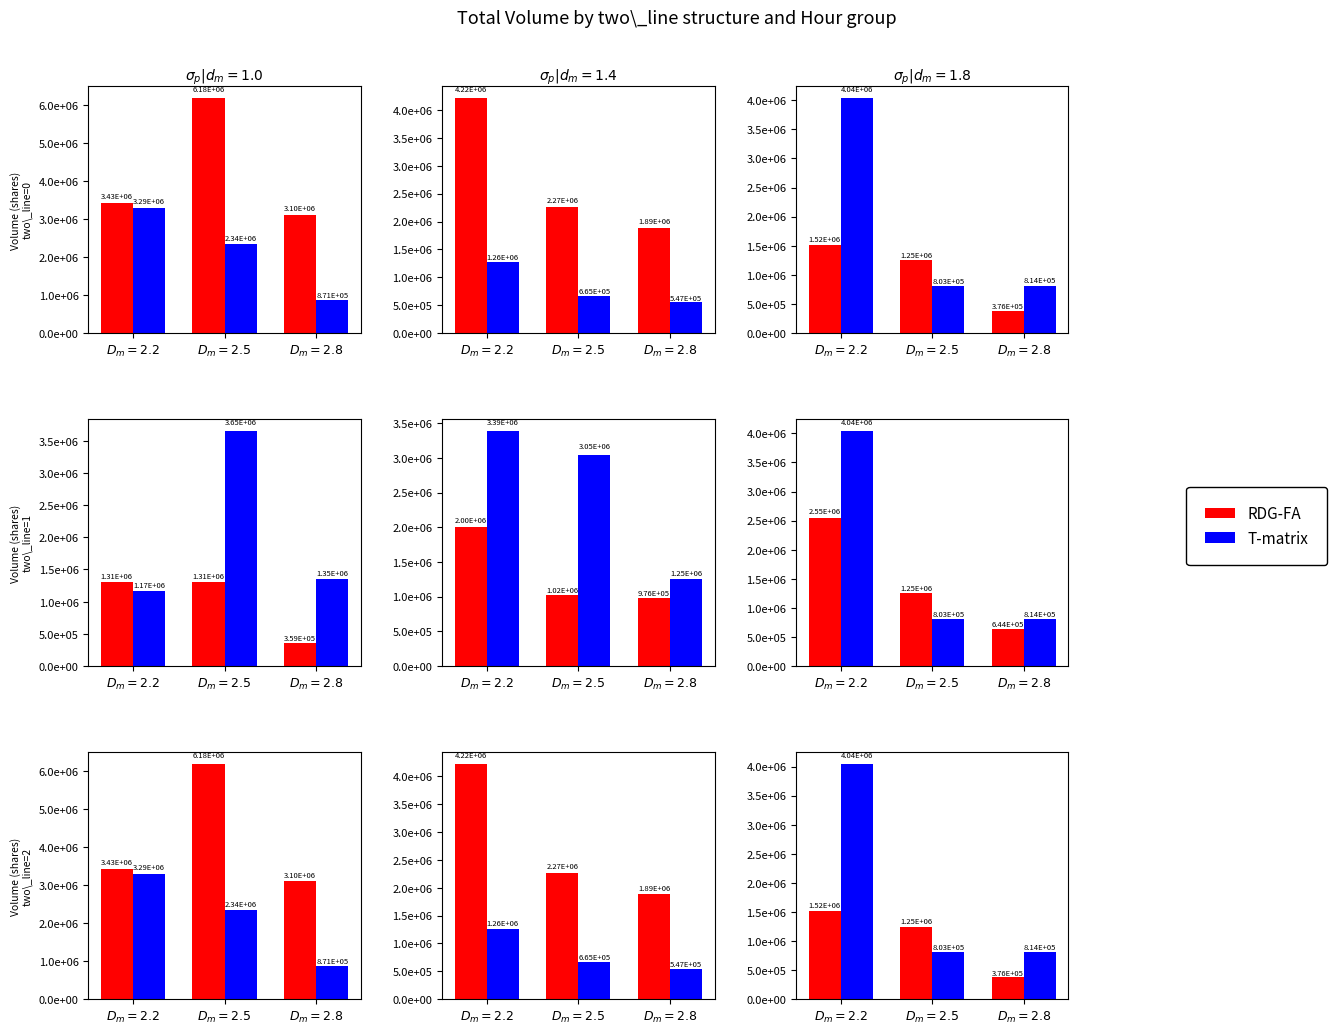

The T-matrix series shows 4040586 at $D_m=2.2$. True or false?

True